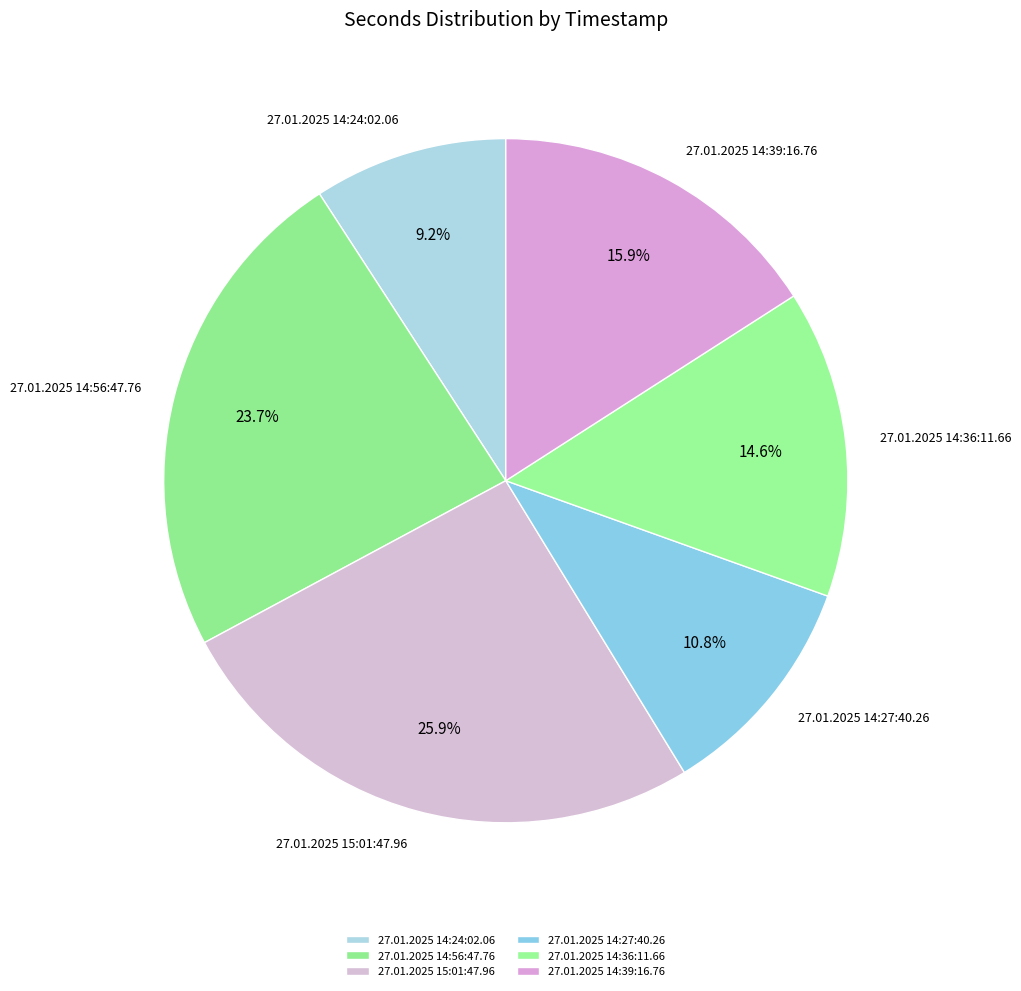

How many segments does this pie chart have?

6